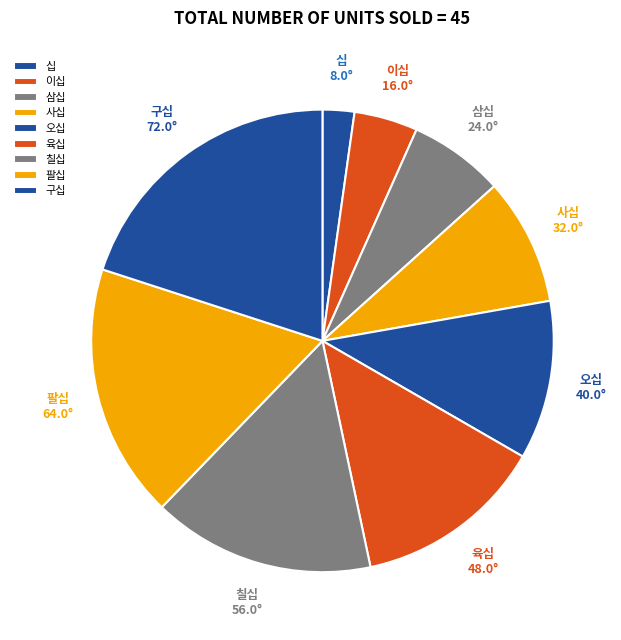

Do 칠십 and 육십 together represent more than half of the pie?

No